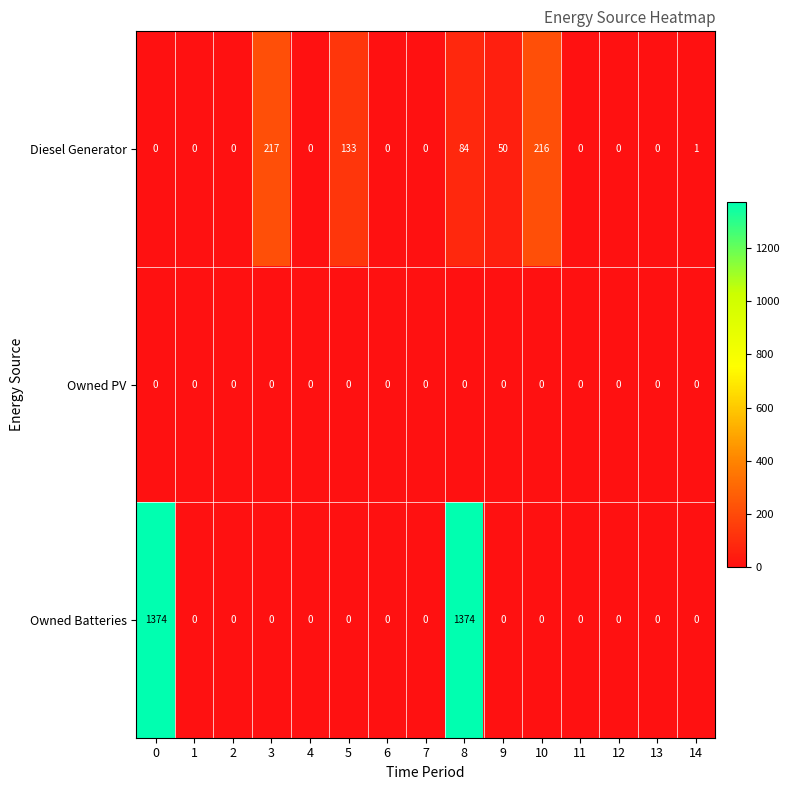

Is it true that Diesel Generator equals 205 at 5?

False